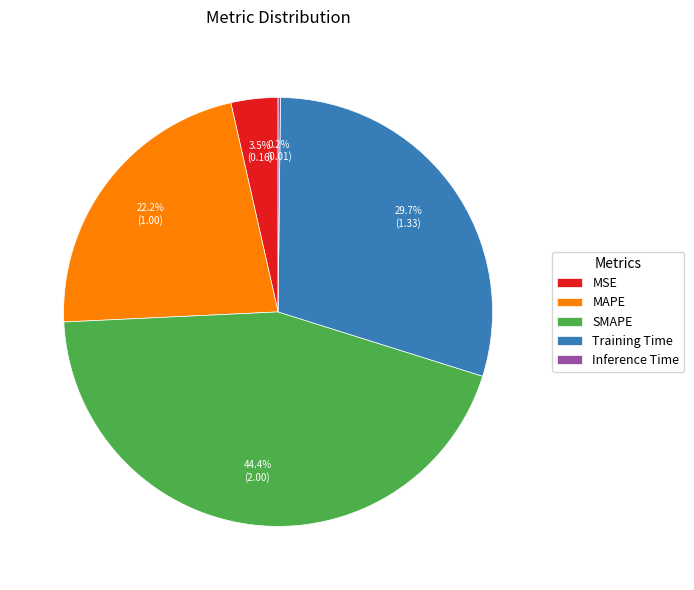

Which category has the biggest portion of the pie?

SMAPE